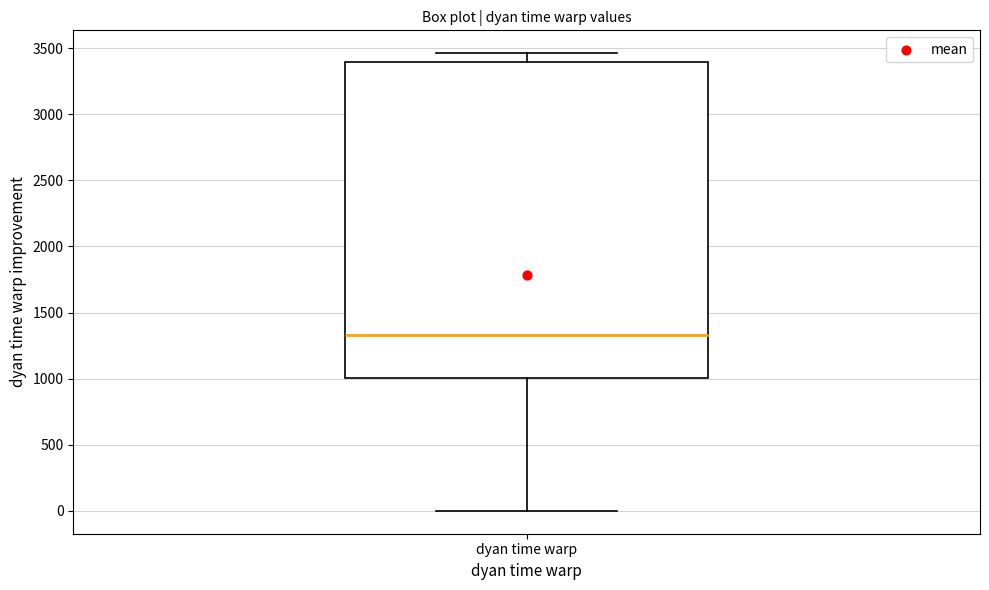

Transcribe this box plot: give where the median line is, the range the box spans, and where the two whiskers end, as read against the y-axis. The values are not printed on the chart, so give them approximately, as read against the axis.

median 1350, box 1000 to 3400, whiskers 0 to 3450